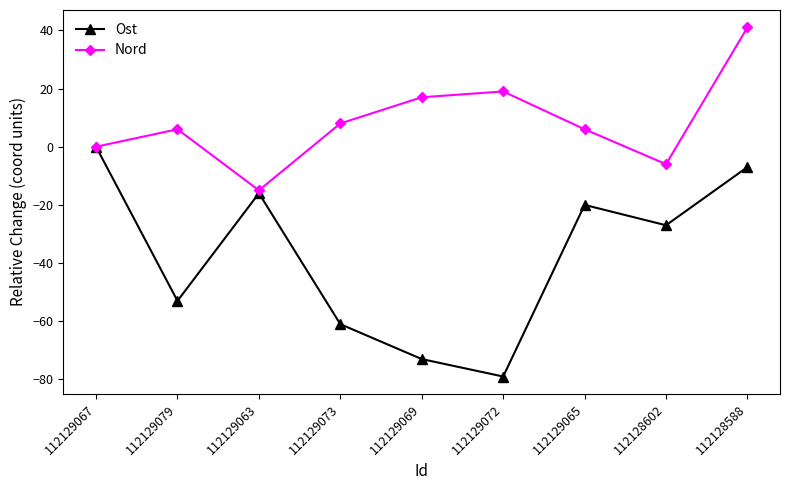

List the series in order of their overall mean, highest first.

Nord, Ost